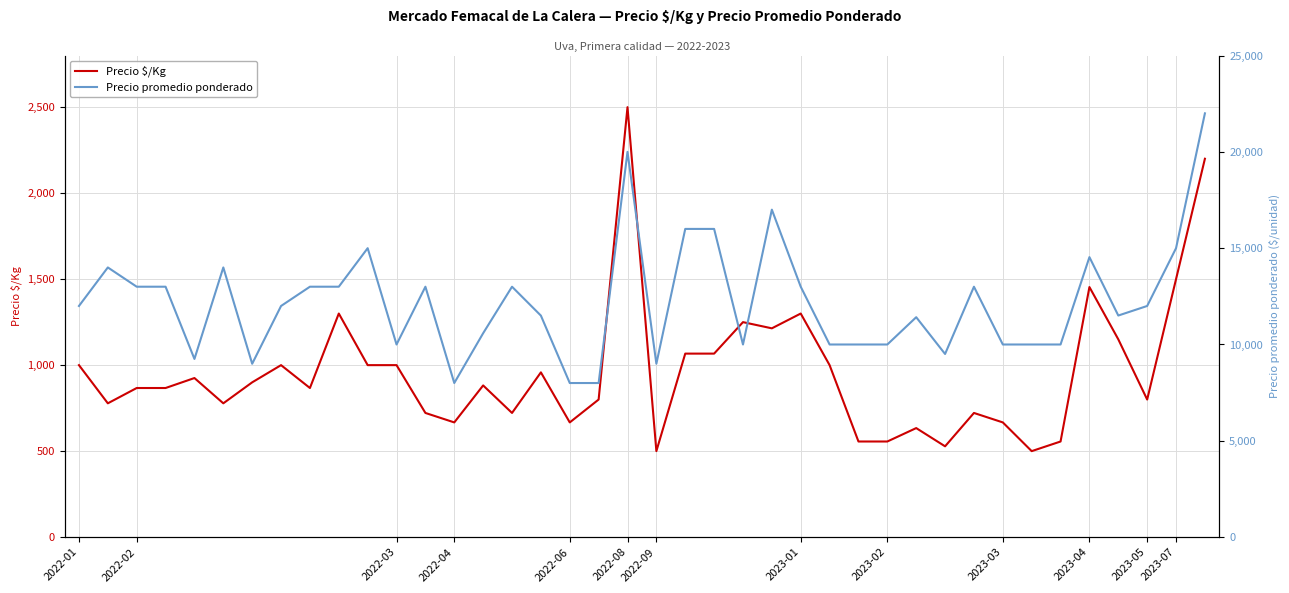

Reading right to left, extract all data points from this chart.

Precio $/Kg: 2200	1500	800	1150	1454	556	500	667	722	528	634	556	556	1000	1300	1214	1250	1067	1067	500	2500	800	667	958	722	882	667	722	1000	1000	1300	867	1000	900	778	925	867	867	778	1000
Precio promedio ponderado: 22000	15000	12000	11504	14536	10000	10000	10000	13000	9508	11417	10000	10000	10000	13000	17000	10000	16000	16000	9000	20000	8000	8000	11500	13000	10586	8000	13000	10000	15000	13000	13000	12000	9000	14000	9250	13000	13000	14000	12000